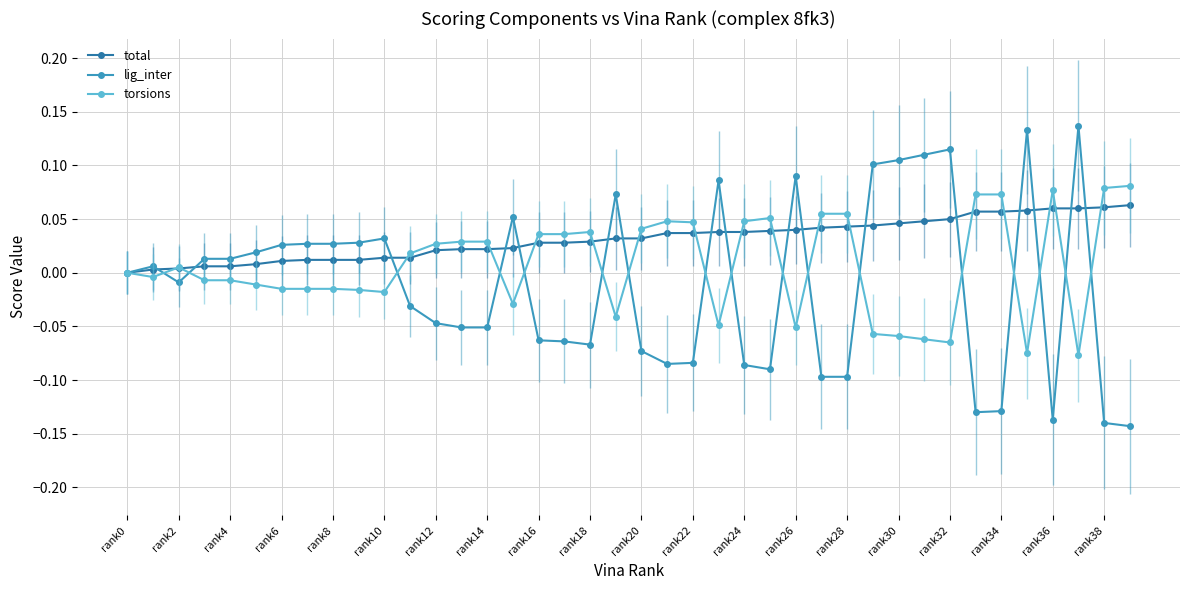

How many lines are shown in the chart?

3